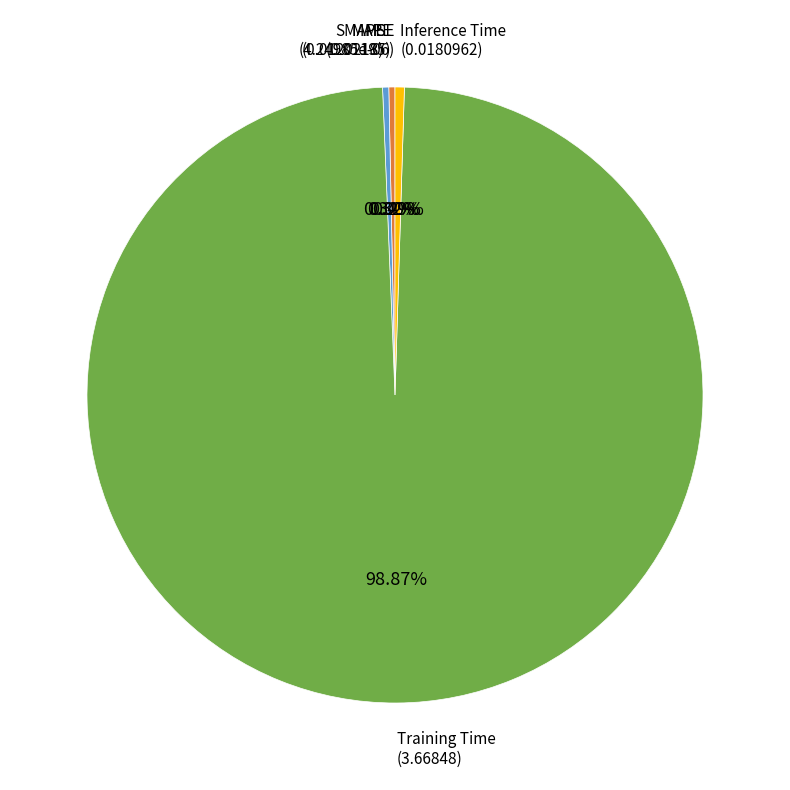

Is there a majority slice in this chart?

Yes